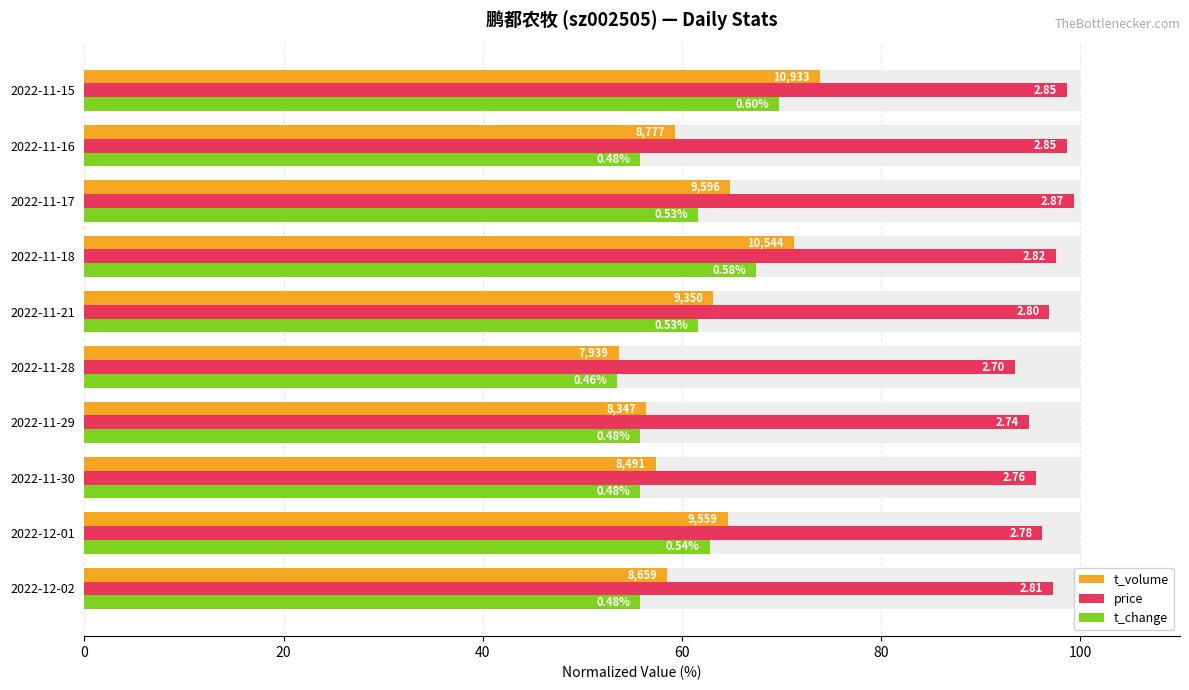

The t_volume series shows 71.2 at 2022-11-18. True or false?

True